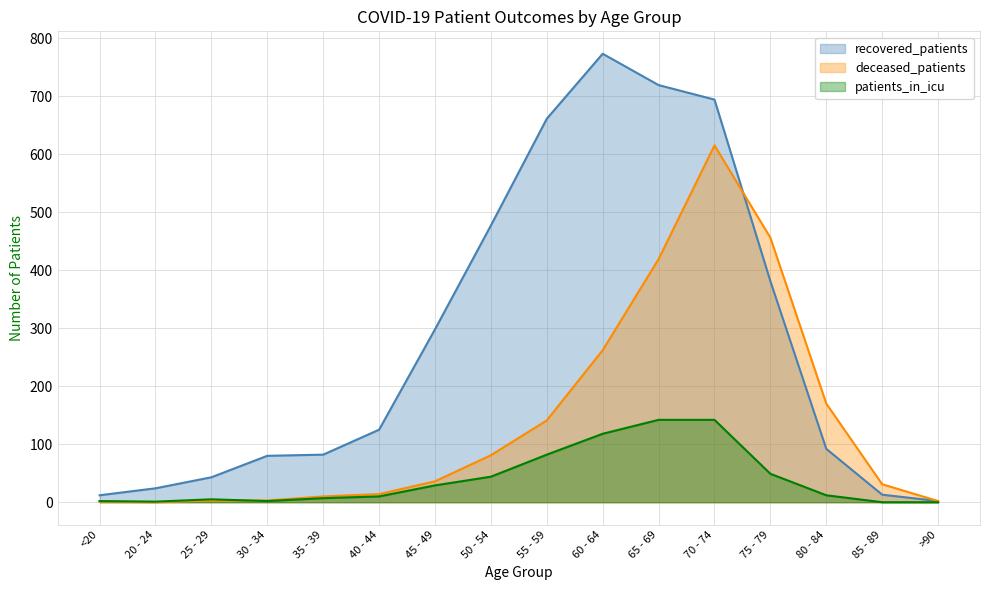

Reading left to right, list all the values displayed in this chart.

recovered_patients: 12	24	43	80	82	125	298	477	661	773	719	694	381	92	13	2
deceased_patients: 1	0	3	3	10	14	36	81	141	262	419	615	456	170	31	2
patients_in_icu: 2	1	5	2	7	10	29	44	82	118	142	142	49	12	0	0